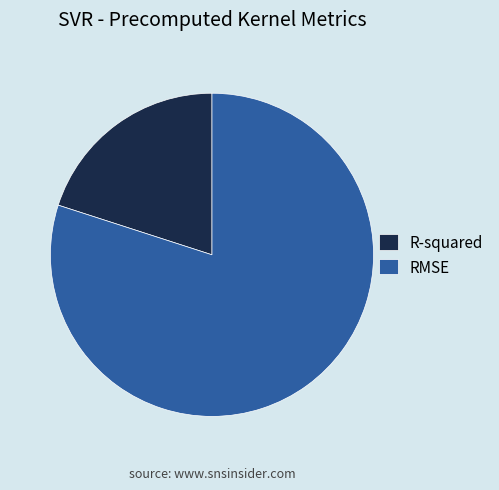

Which category has the smallest portion of the pie?

R-squared